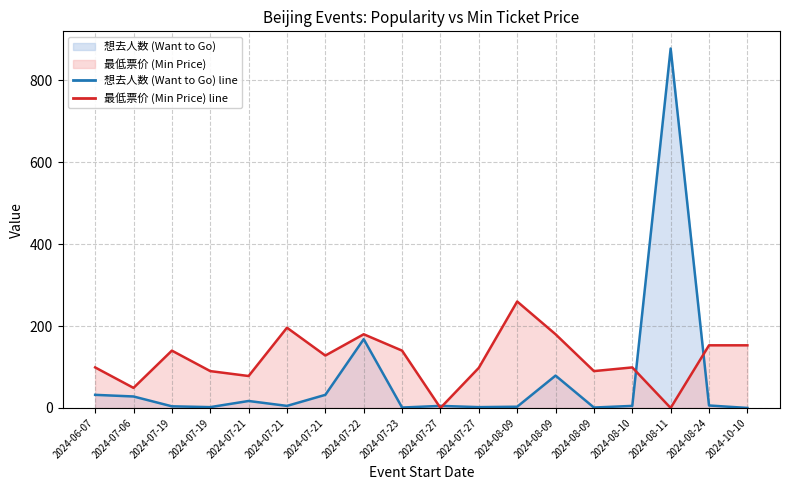

At which category does 最低票价 (Min Price) reach its first local valley?

2024-07-06